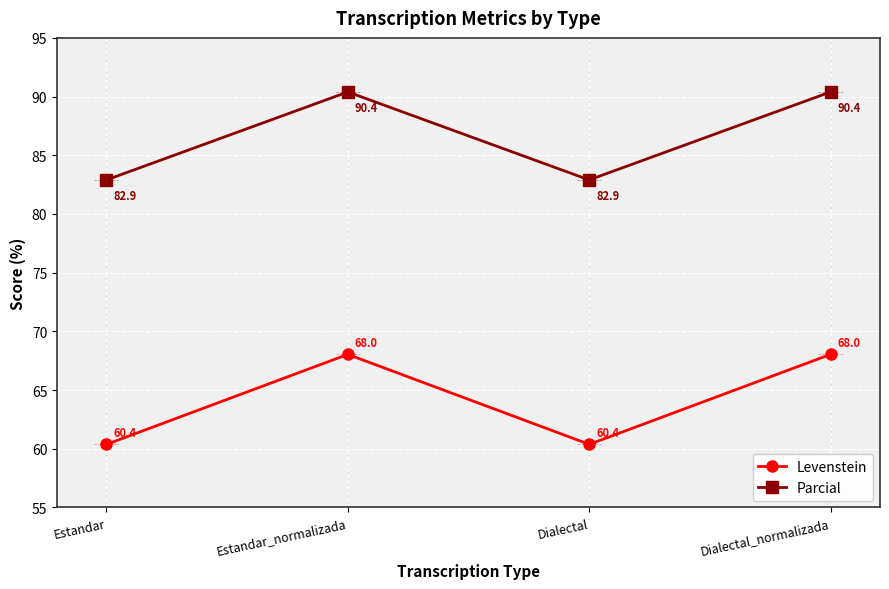

What is the label of the 1st point from the right?

Dialectal_normalizada